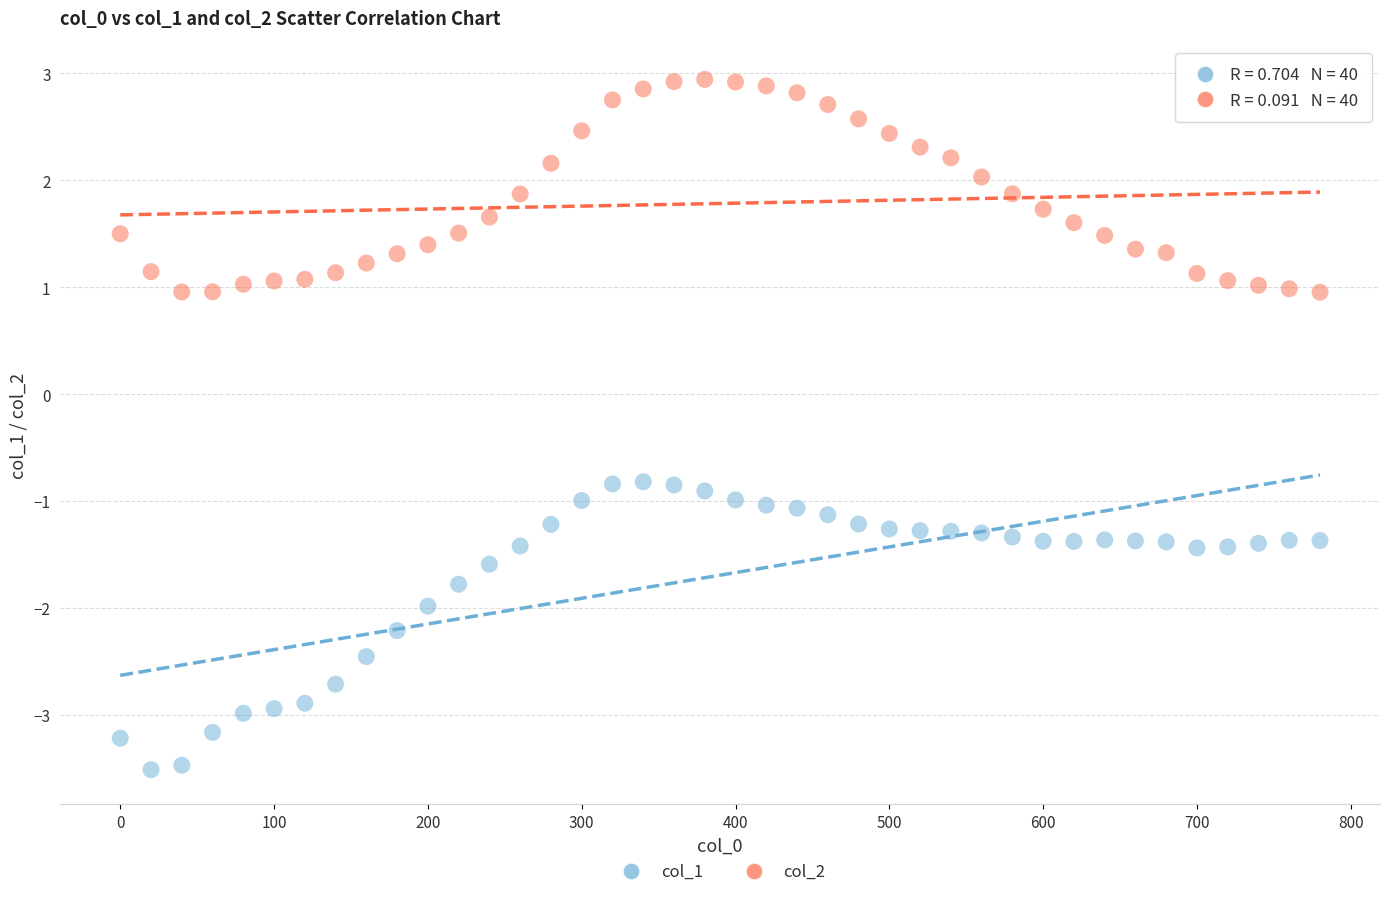

Across all data points, what is the range of Y values (max minus min)?

6.5